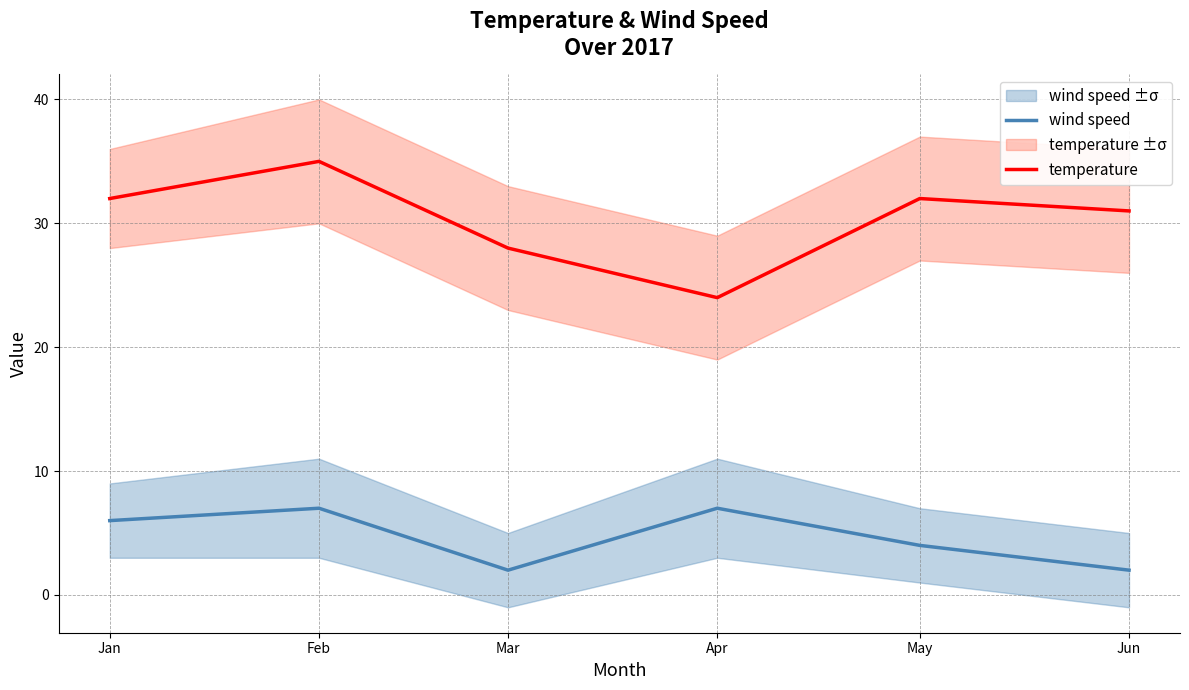

True or false: wind speed has more than 1 interior local peaks.

True